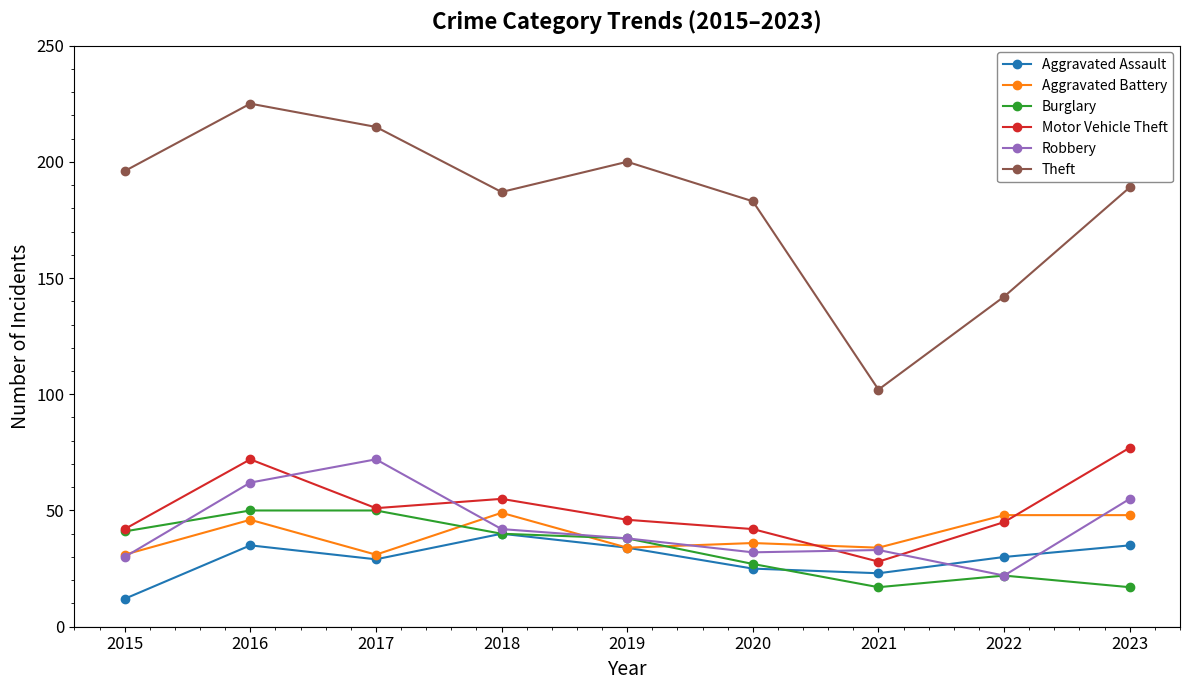

What are all the series names shown in the legend?

Aggravated Assault, Aggravated Battery, Burglary, Motor Vehicle Theft, Robbery, Theft